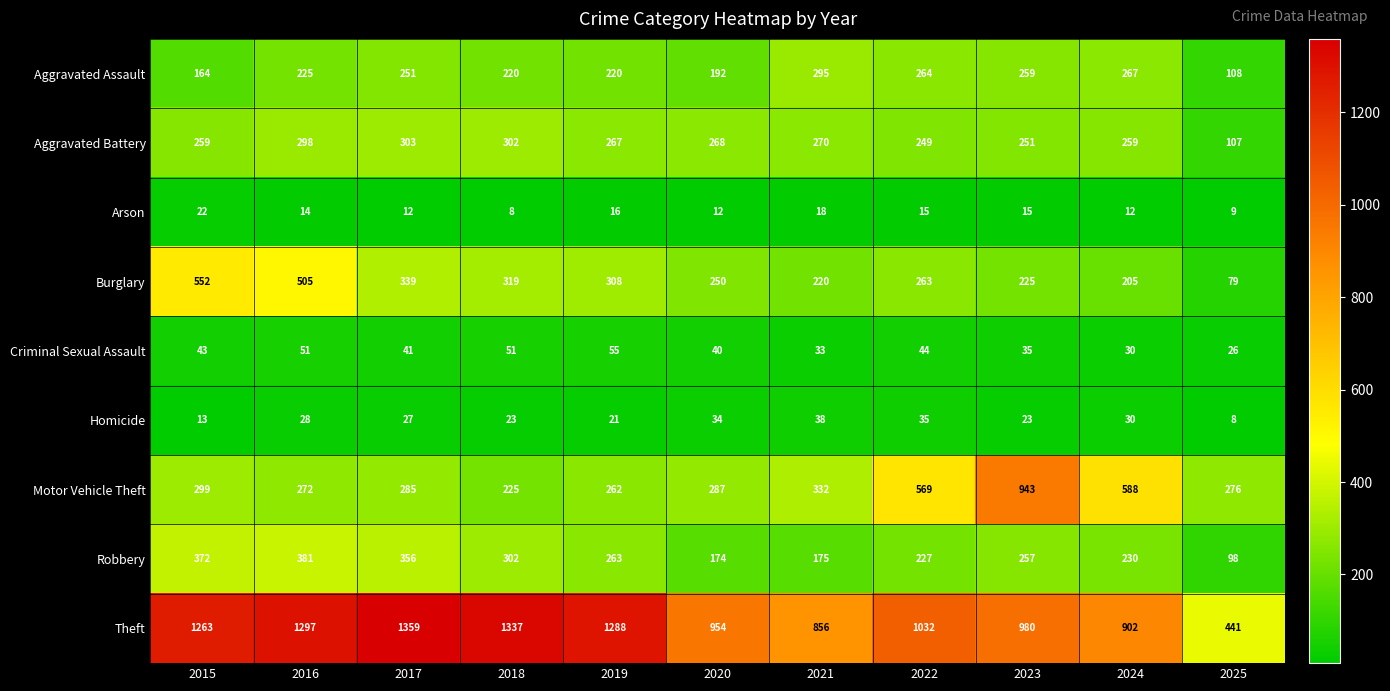

List the series in order of their peak value, lowest first.

Arson, Homicide, Criminal Sexual Assault, Aggravated Assault, Aggravated Battery, Robbery, Burglary, Motor Vehicle Theft, Theft